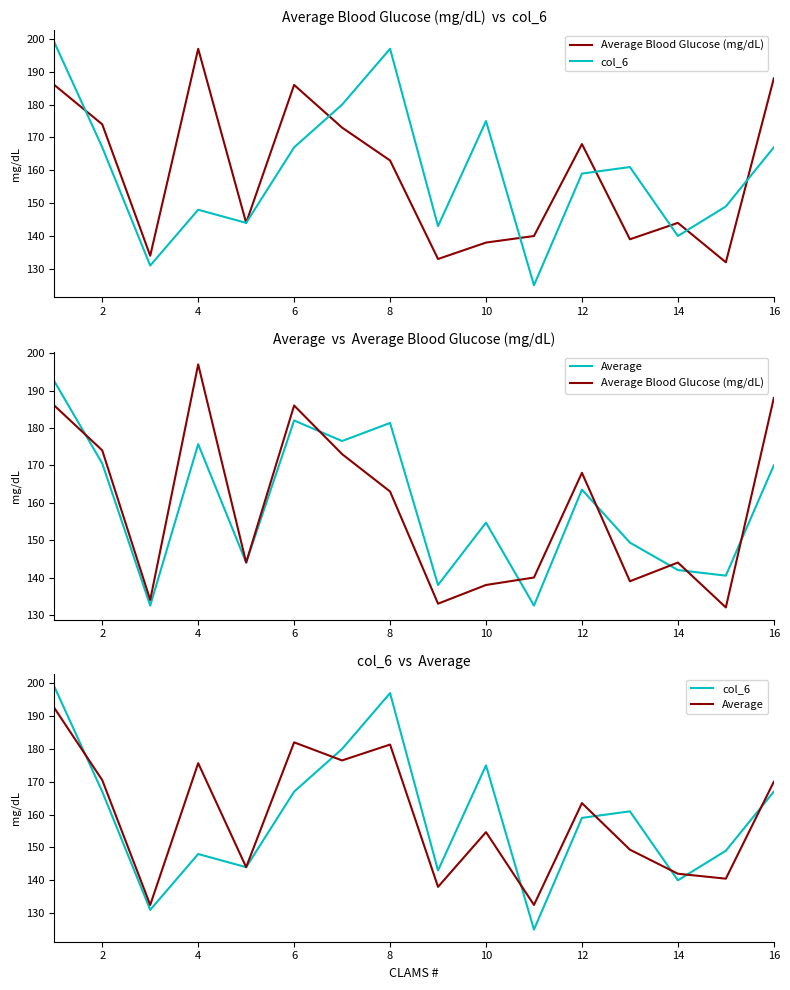

What are all the series names shown in the legend?

Average Blood Glucose (mg/dL), col_6, Average